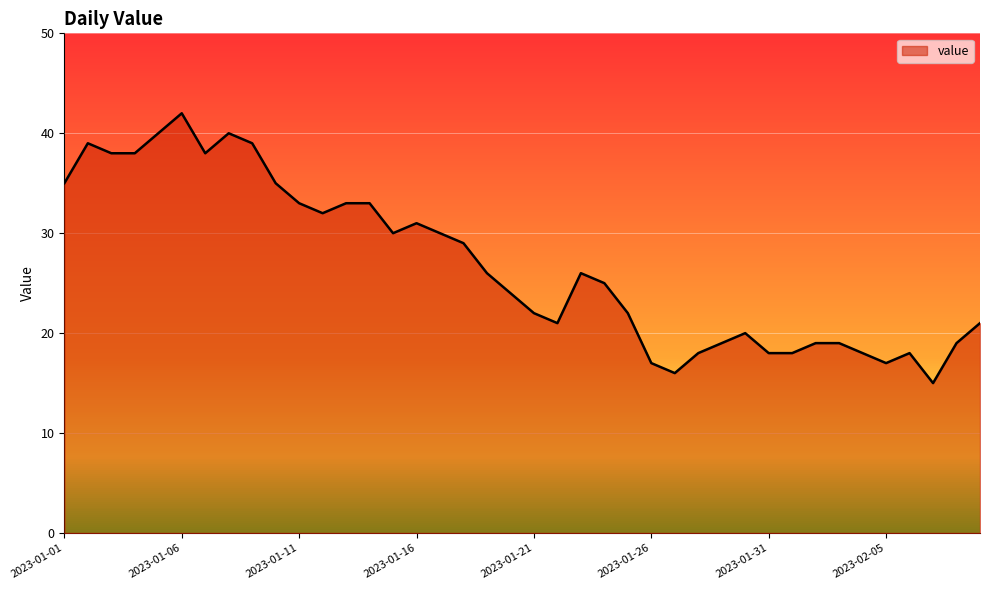

What is the minimum value shown in the chart?

15